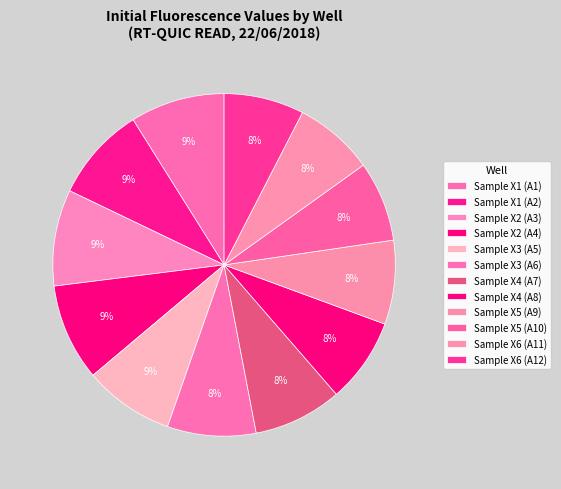

Do Sample X6 (A11) and Sample X1 (A1) together represent more than half of the pie?

No